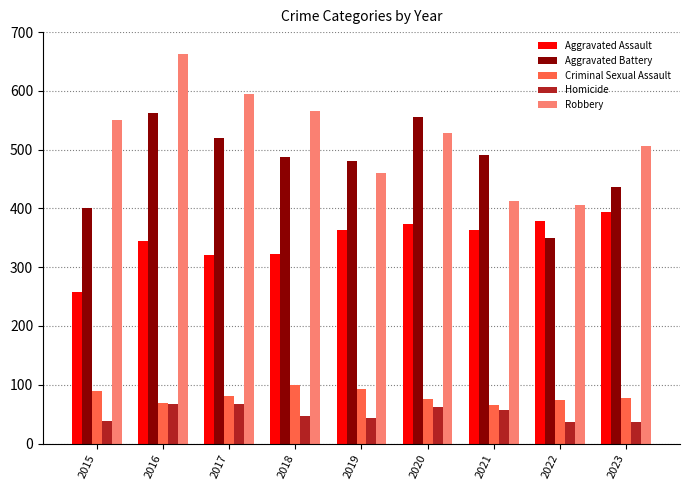

What is the difference between the highest and lowest values at 2016?

595